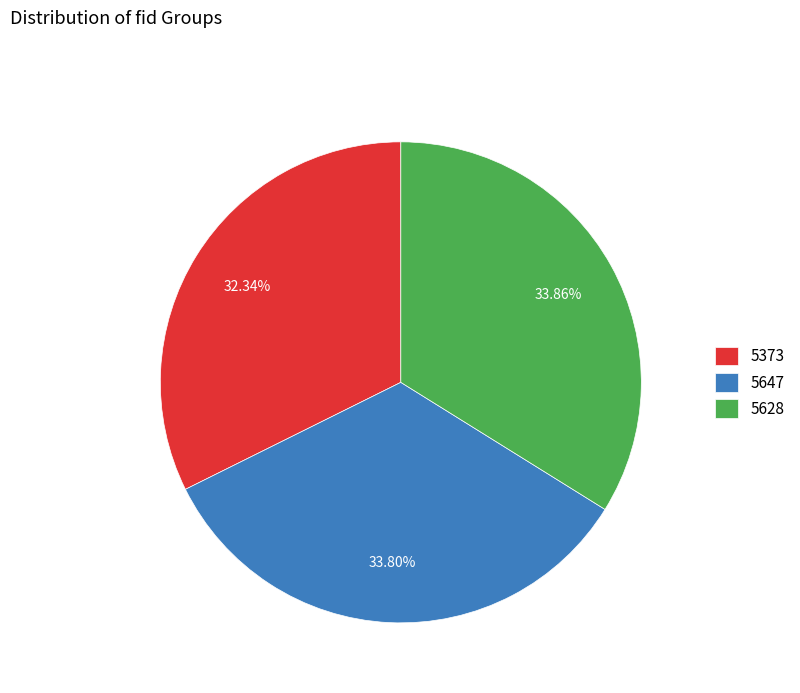

How many slices are in this pie chart?

3